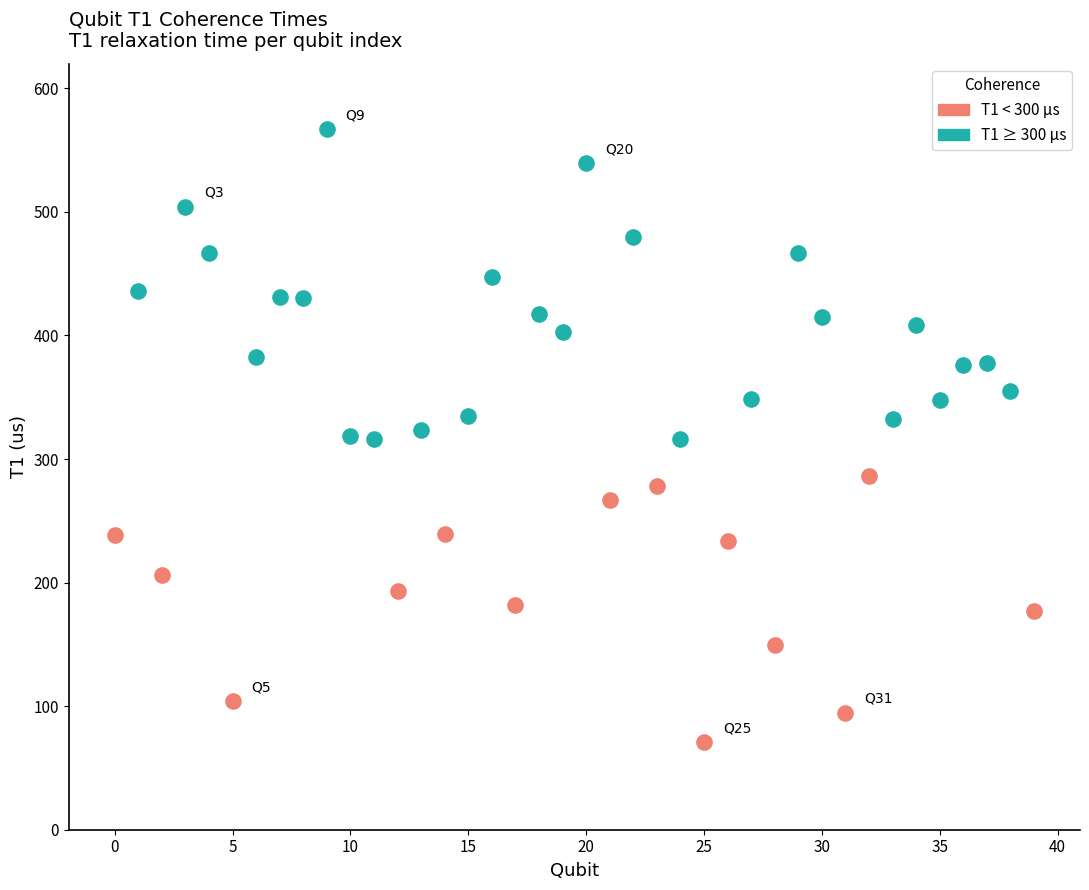

Which series reaches the minimum Y coordinate?

T1 < 300 µs